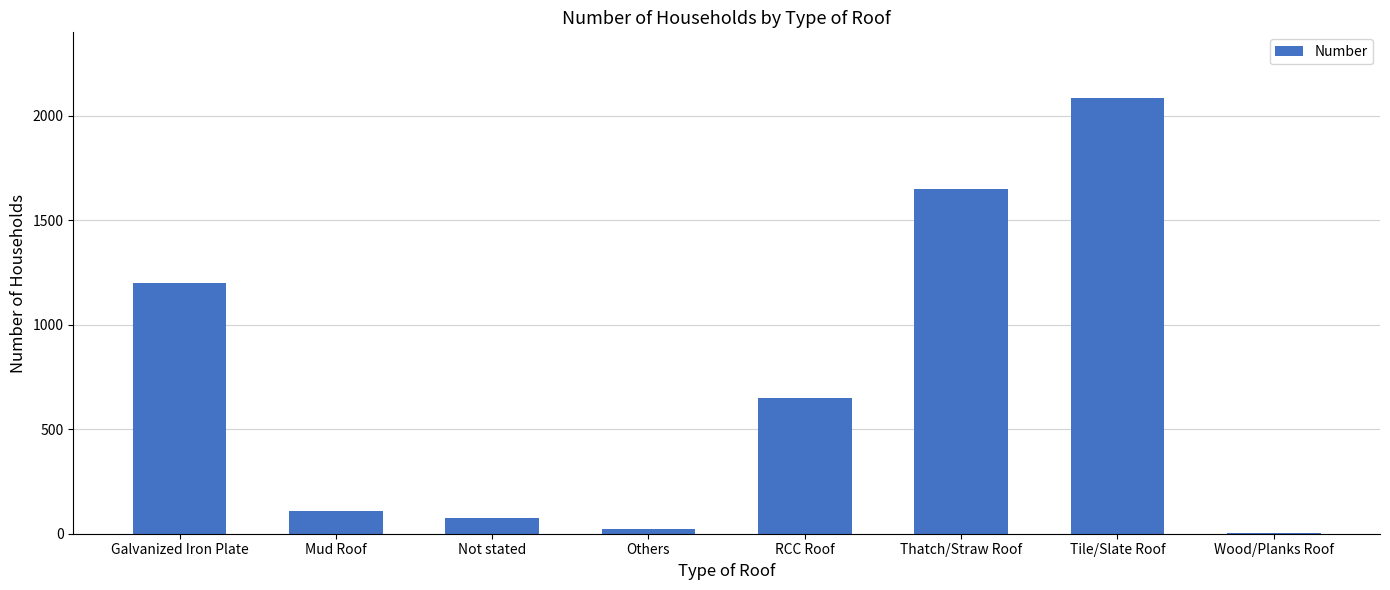

Which label corresponds to the largest value in the chart?

Tile/Slate Roof